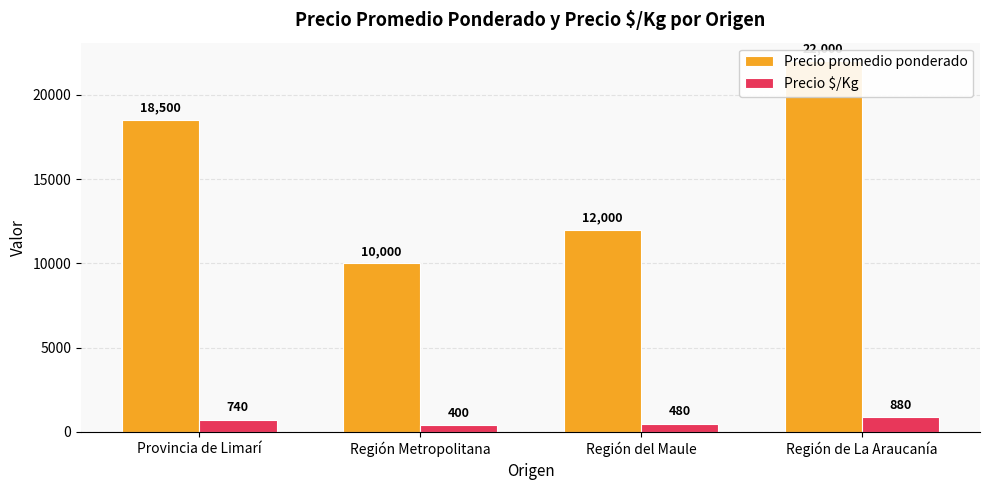

What is the difference between the maximum and minimum values in the Precio promedio ponderado series?

12000